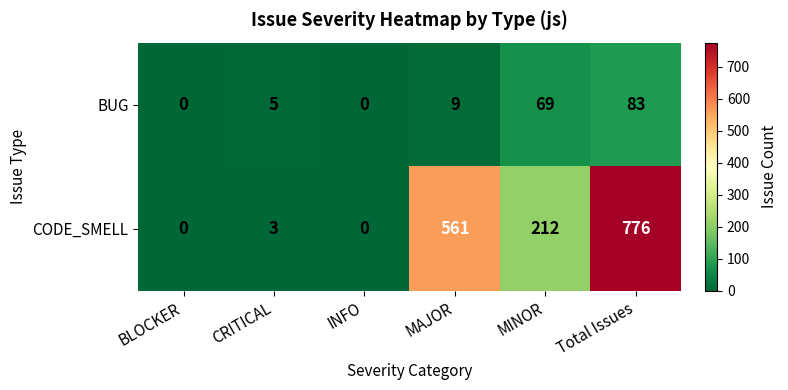

Reading left to right, transcribe all the data shown in this chart.

BUG: 0	5	0	9	69	83
CODE_SMELL: 0	3	0	561	212	776